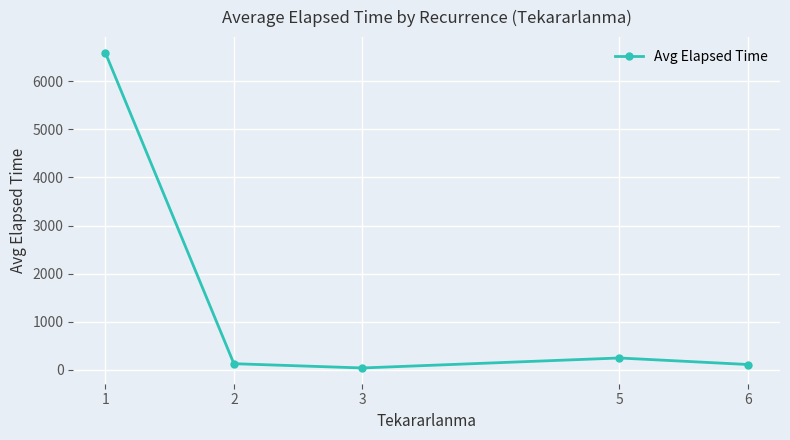

Where does the data first go above 128?

1